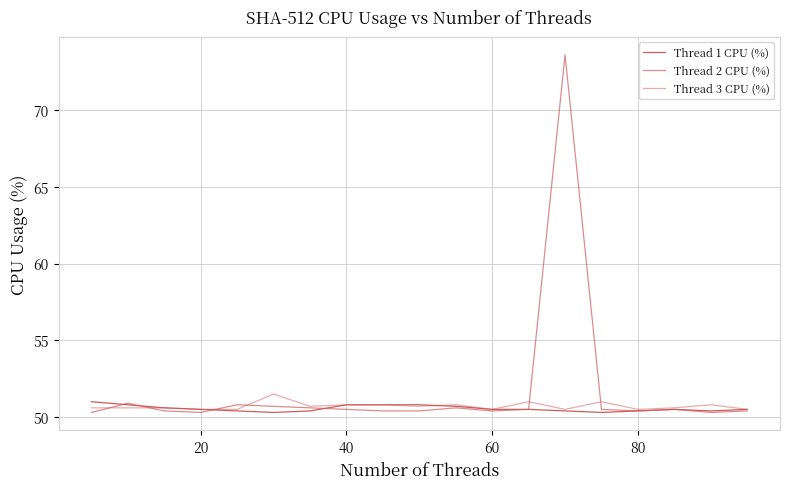

True or false: Thread 3 CPU (%) has more than 0 interior local peaks.

True